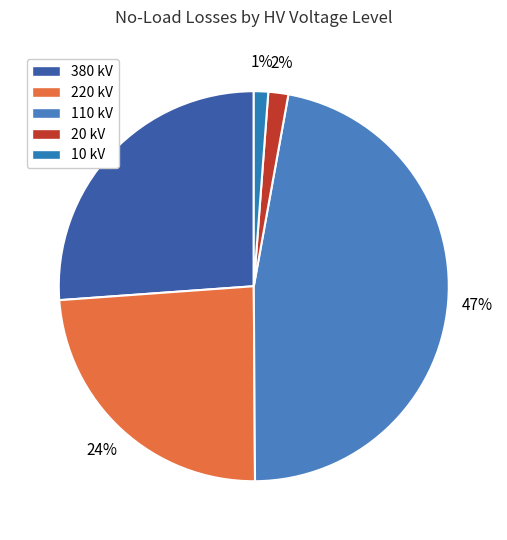

Does any single category account for the majority?

No